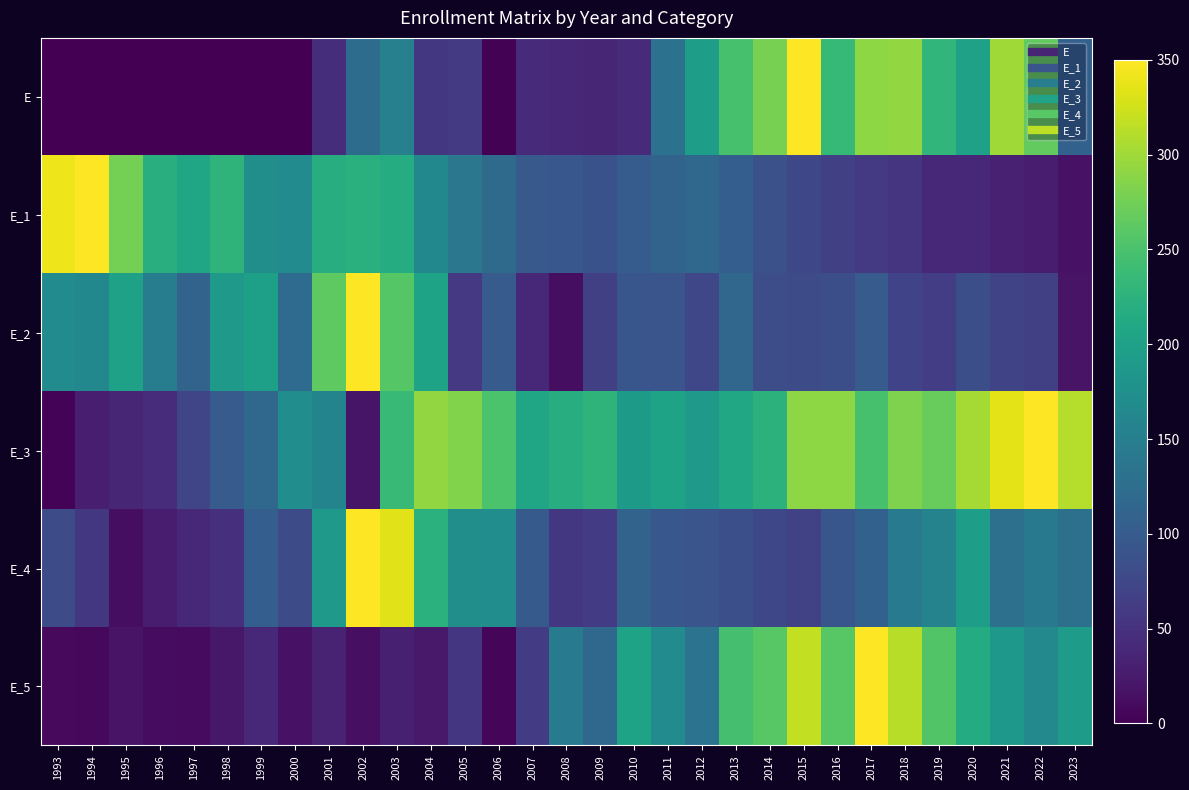

Reading left to right, transcribe all the data shown in this chart.

E: 1993=0.0	1994=0.0	1995=0.0	1996=0.0	1997=0.0	1998=0.0	1999=0.0	2000=0.0	2001=46.1	2002=123.2	2003=152.8	2004=56.1	2005=59.7	2006=2.1	2007=43.2	2008=40.7	2009=37.2	2010=42.0	2011=132.0	2012=196.0	2013=248.6	2014=278.4	2015=350.0	2016=234.5	2017=291.1	2018=293.1	2019=230.5	2020=199.9	2021=299.4	2022=265.4	2023=108.9
E_1: 1993=341.4	1994=350.0	1995=276.6	1996=221.3	1997=205.7	1998=227.5	1999=172.8	2000=169.3	2001=218.2	2002=221.8	2003=216.1	2004=164.0	2005=138.9	2006=120.7	2007=98.1	2008=95.1	2009=88.6	2010=102.0	2011=111.4	2012=118.7	2013=104.2	2014=87.0	2015=75.3	2016=66.0	2017=59.7	2018=52.5	2019=39.4	2020=38.4	2021=32.6	2022=27.6	2023=16.9
E_2: 1993=168.6	1994=162.8	1995=199.9	1996=146.5	1997=110.9	1998=188.4	1999=197.3	2000=122.1	2001=262.7	2002=350.0	2003=258.1	2004=203.1	2005=57.4	2006=99.9	2007=38.3	2008=12.5	2009=66.8	2010=93.9	2011=92.1	2012=73.9	2013=115.3	2014=82.5	2015=81.4	2016=84.5	2017=100.1	2018=70.7	2019=64.2	2020=84.6	2021=71.6	2022=66.5	2023=18.7
E_3: 1993=3.3	1994=29.2	1995=37.8	1996=44.4	1997=73.7	1998=100.5	1999=117.3	2000=172.1	2001=158.4	2002=20.1	2003=236.1	2004=292.7	2005=284.2	2006=250.8	2007=205.8	2008=218.2	2009=227.4	2010=191.0	2011=202.4	2012=187.4	2013=209.5	2014=224.9	2015=290.7	2016=291.0	2017=247.7	2018=282.1	2019=268.5	2020=303.3	2021=335.1	2022=350.0	2023=311.5
E_4: 1993=81.0	1994=56.5	1995=13.1	1996=26.2	1997=39.1	1998=47.5	1999=104.3	2000=81.4	2001=188.1	2002=350.0	2003=334.0	2004=224.2	2005=172.9	2006=171.1	2007=99.8	2008=56.3	2009=62.4	2010=112.0	2011=94.5	2012=92.4	2013=86.1	2014=76.5	2015=68.8	2016=93.9	2017=108.4	2018=142.4	2019=156.7	2020=195.8	2021=128.7	2022=141.0	2023=129.1
E_5: 1993=9.5	1994=6.9	1995=19.0	1996=11.7	1997=10.6	1998=23.1	1999=40.3	2000=16.9	2001=33.0	2002=14.1	2003=30.1	2004=24.1	2005=55.0	2006=5.4	2007=61.7	2008=144.9	2009=117.9	2010=203.6	2011=168.7	2012=133.5	2013=246.8	2014=258.5	2015=317.9	2016=259.4	2017=350.0	2018=312.0	2019=254.9	2020=215.1	2021=186.2	2022=165.4	2023=193.2